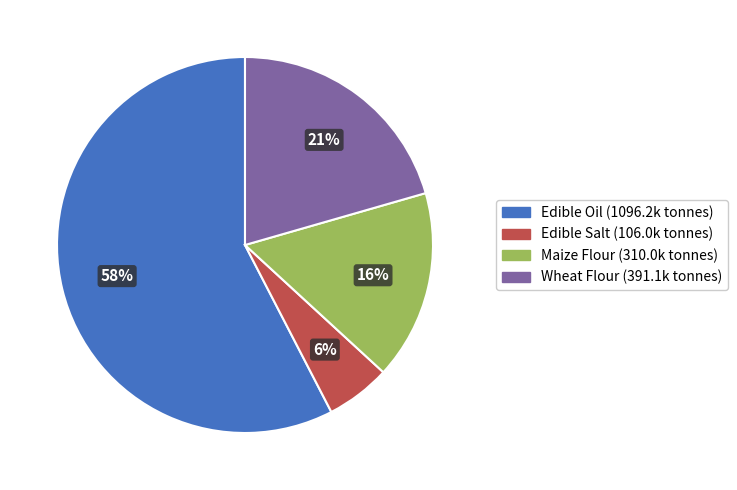

To the nearest percent, what percentage of the pie is Maize Flour?

16%